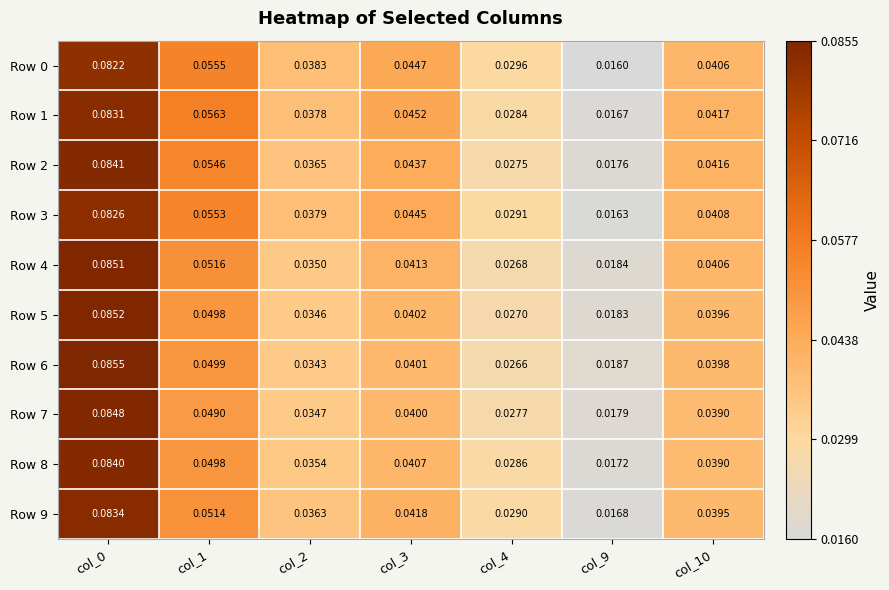

Is the value of Row 9 at col_4 greater than the value of Row 1 at col_2?

No